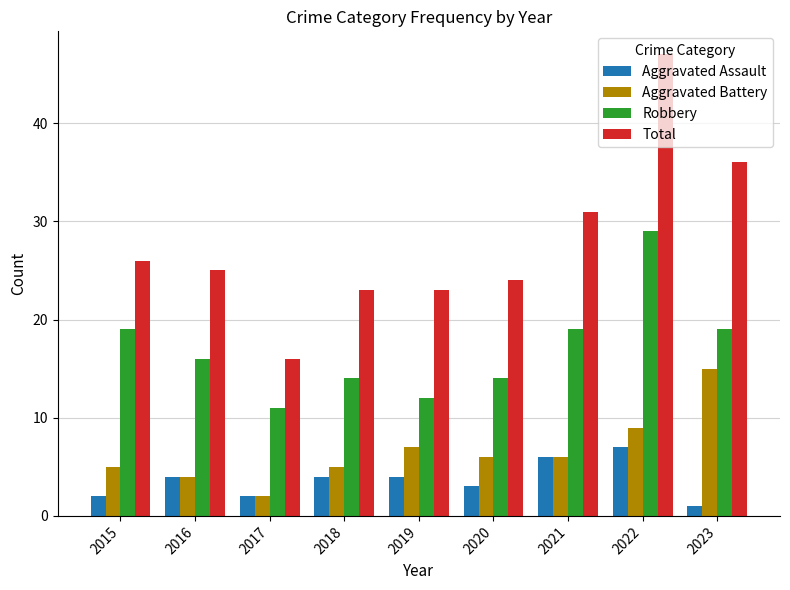

Between 2017 and 2020, which series saw the biggest shift?

Total